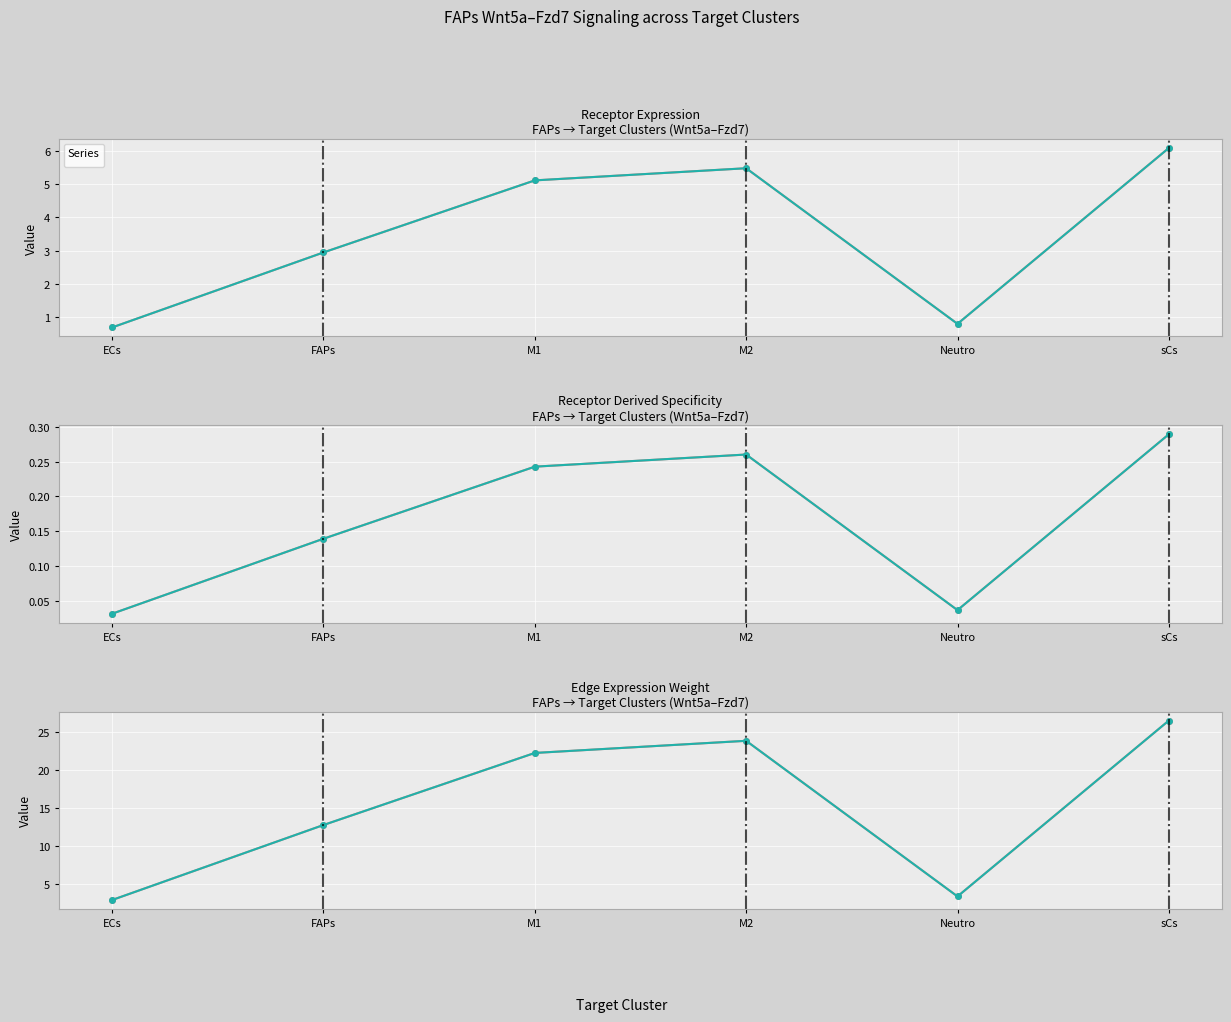

How many lines are shown in the chart?

6